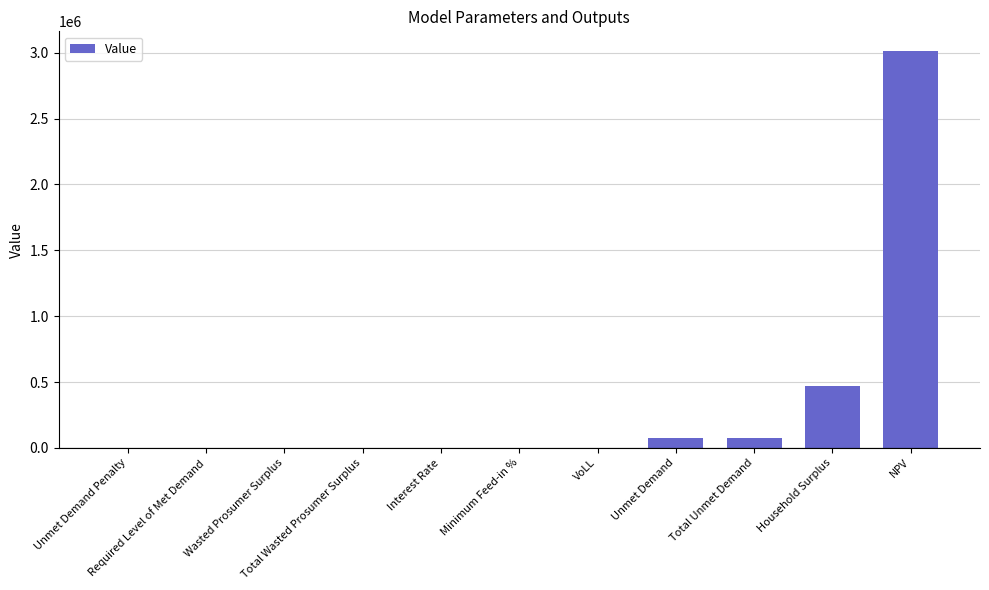

Between Unmet Demand Penalty and NPV, which is larger?

NPV